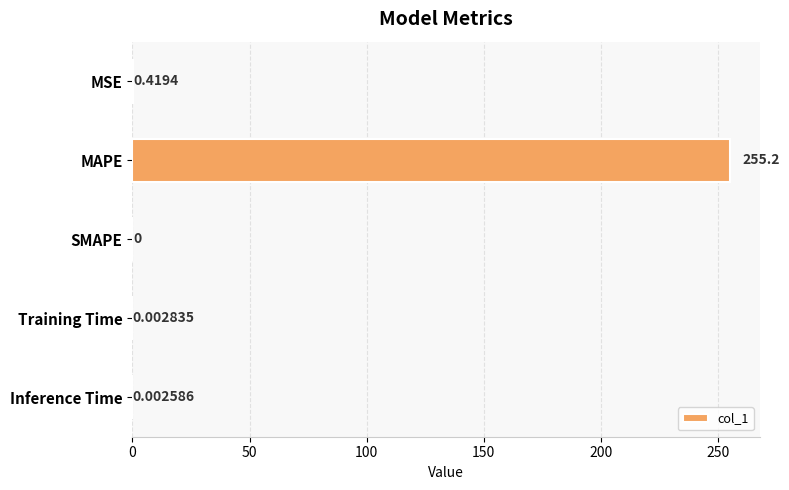

Are the bars horizontal?

Yes